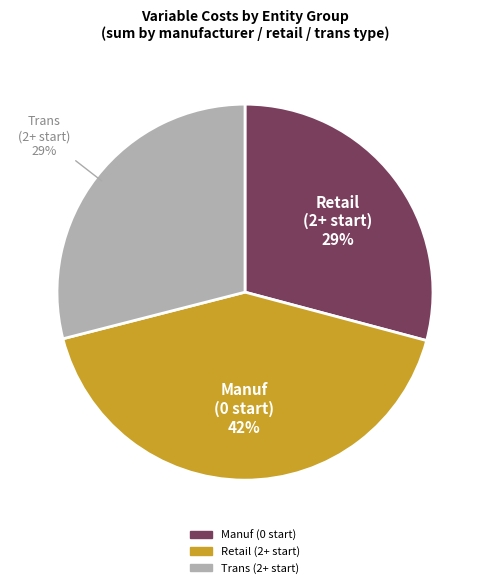

To the nearest percent, what is the average slice percentage?

33%